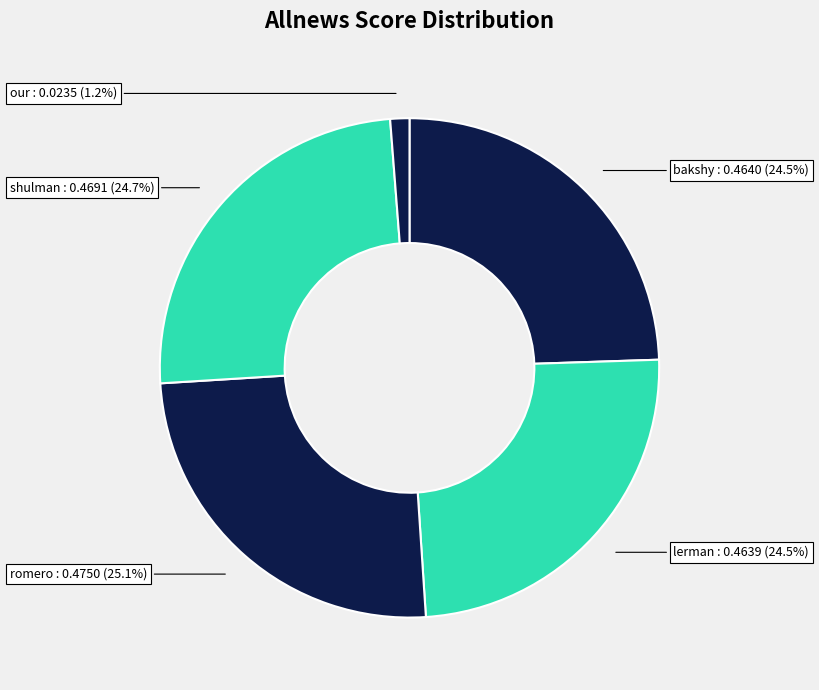

How many segments does this pie chart have?

5